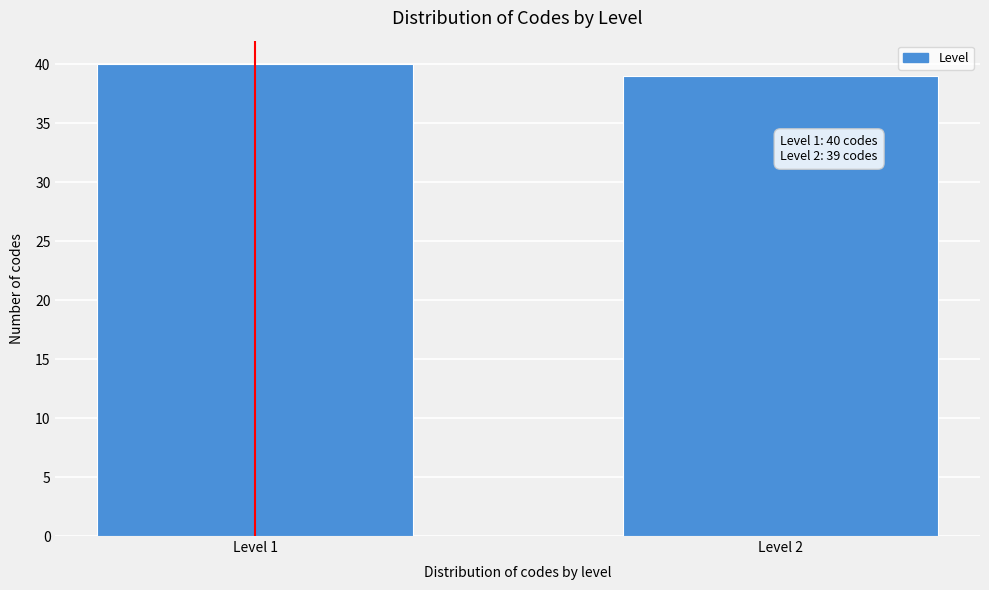

Reading left to right, what are all the values shown in this chart?

40	39